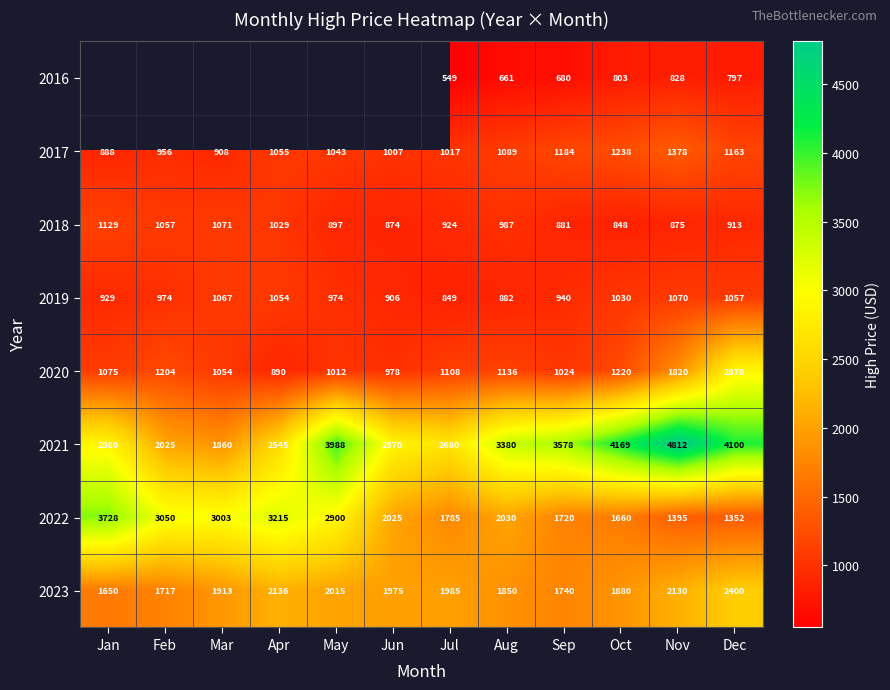

Rank the categories by 2022 value from lowest to highest.

Dec, Nov, Oct, Sep, Jul, Jun, Aug, May, Mar, Feb, Apr, Jan